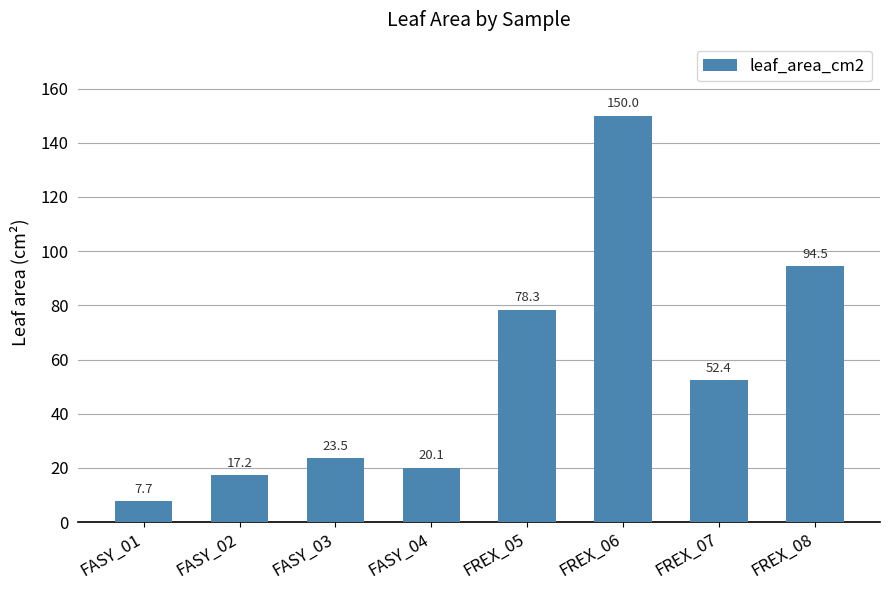

Where is the data nearest to the value 78?

FREX_05